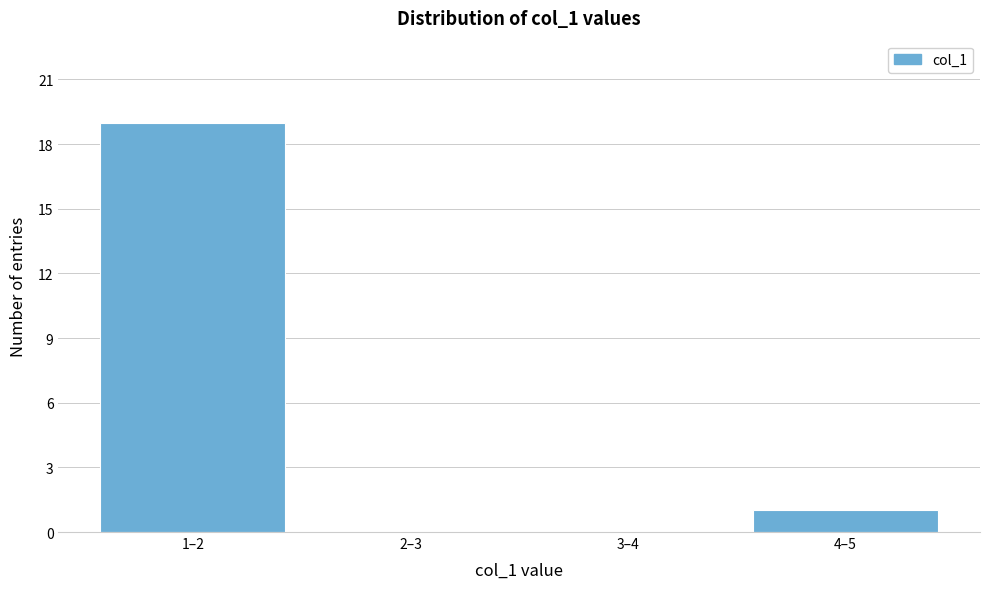

Reading left to right, what are all the values shown in this chart?

1–2=19	2–3=0	3–4=0	4–5=1